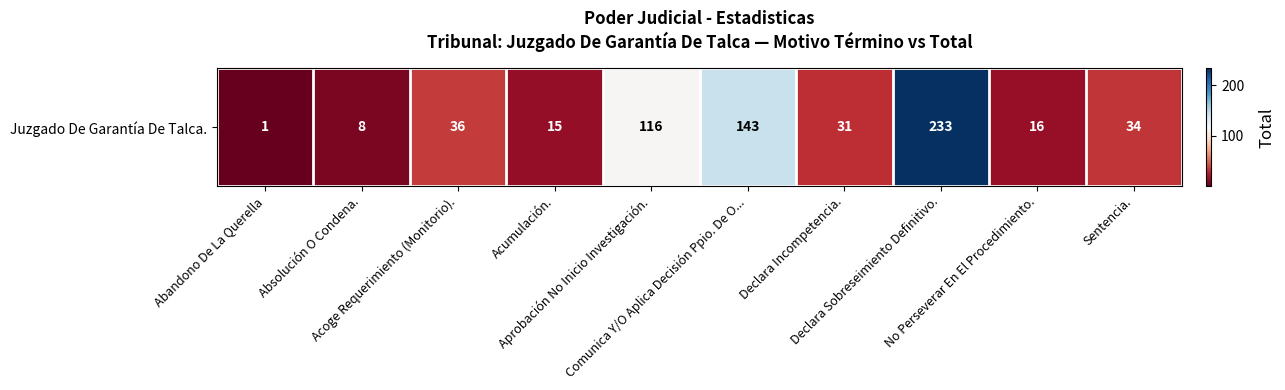

Which has a higher value, Acumulación. or Absolución O Condena.?

Acumulación.